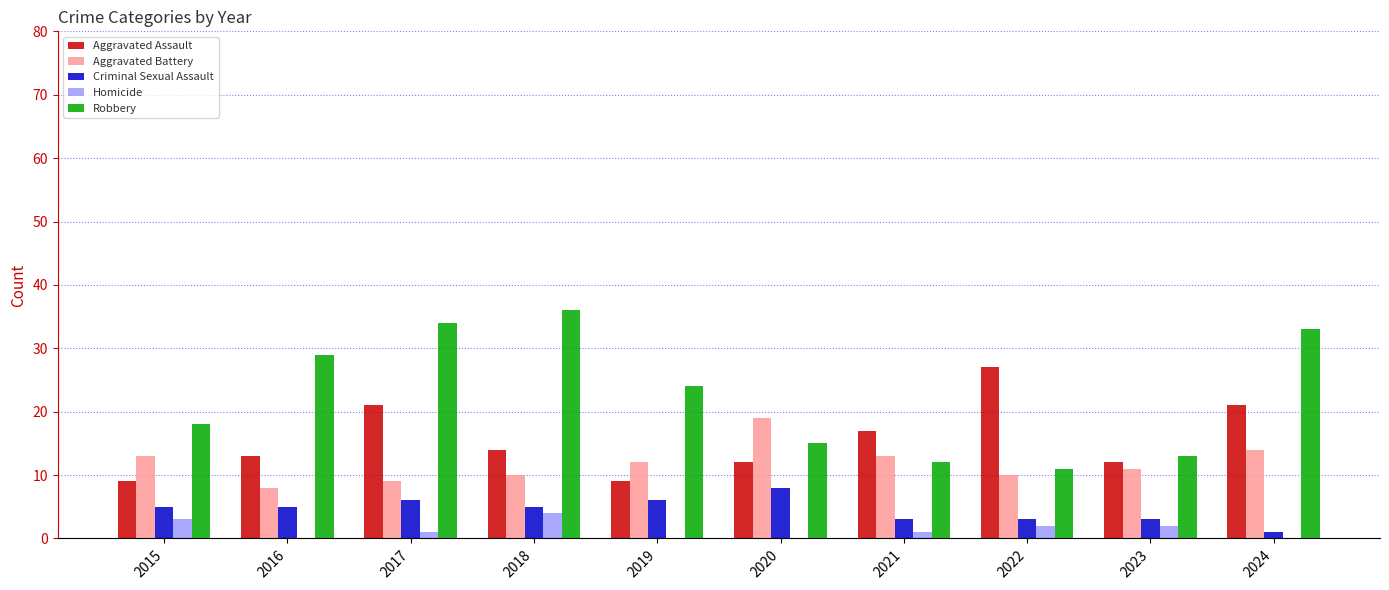

The value of Aggravated Battery at 2017 is 9. True or false?

True